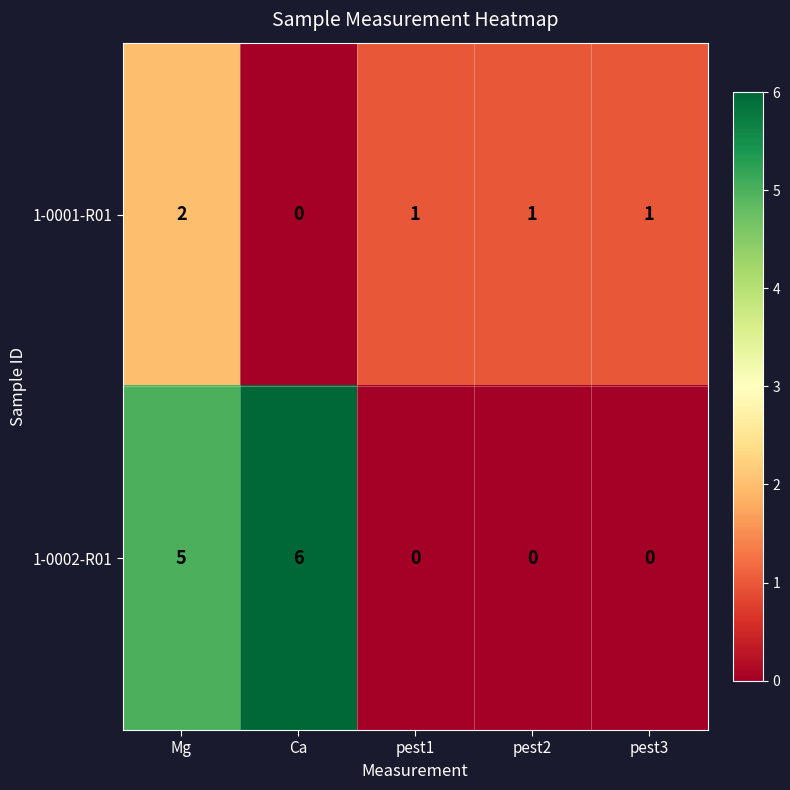

Reading right to left, transcribe all the data shown in this chart.

1-0001-R01: 1	1	1	0	2
1-0002-R01: 0	0	0	6	5